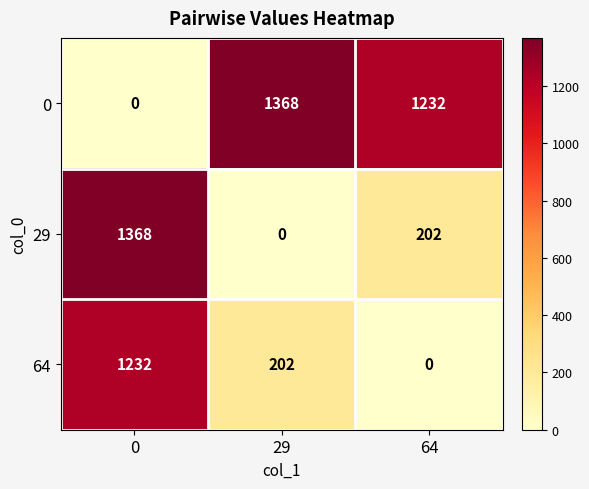

What is the maximum value shown in the chart?

1368